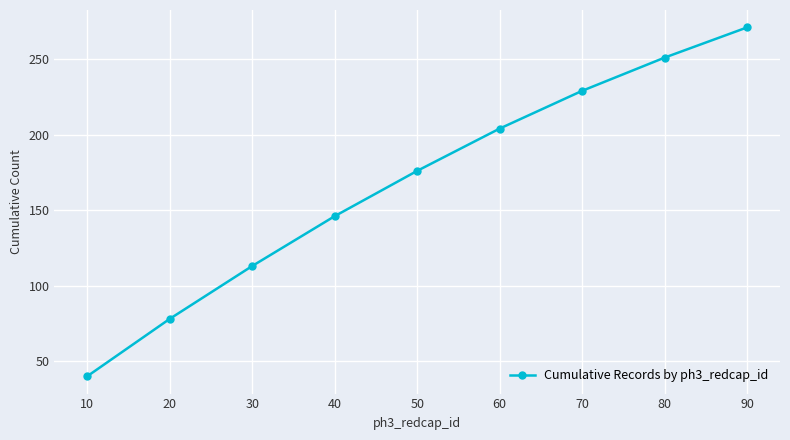

What is the value of the 8th point from the left?

251